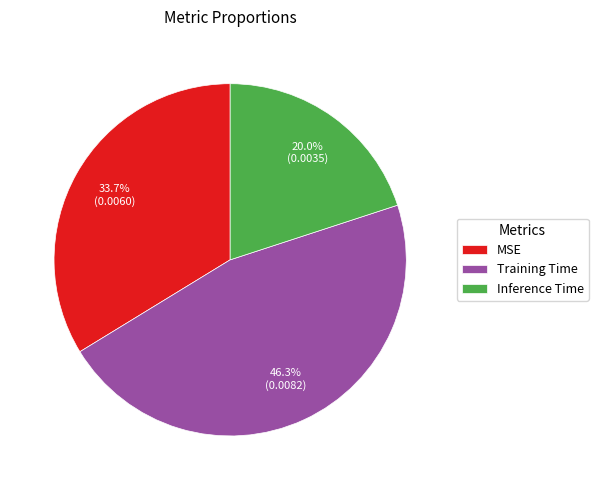

To the nearest percent, what is the combined percentage of MSE and Inference Time?

54%